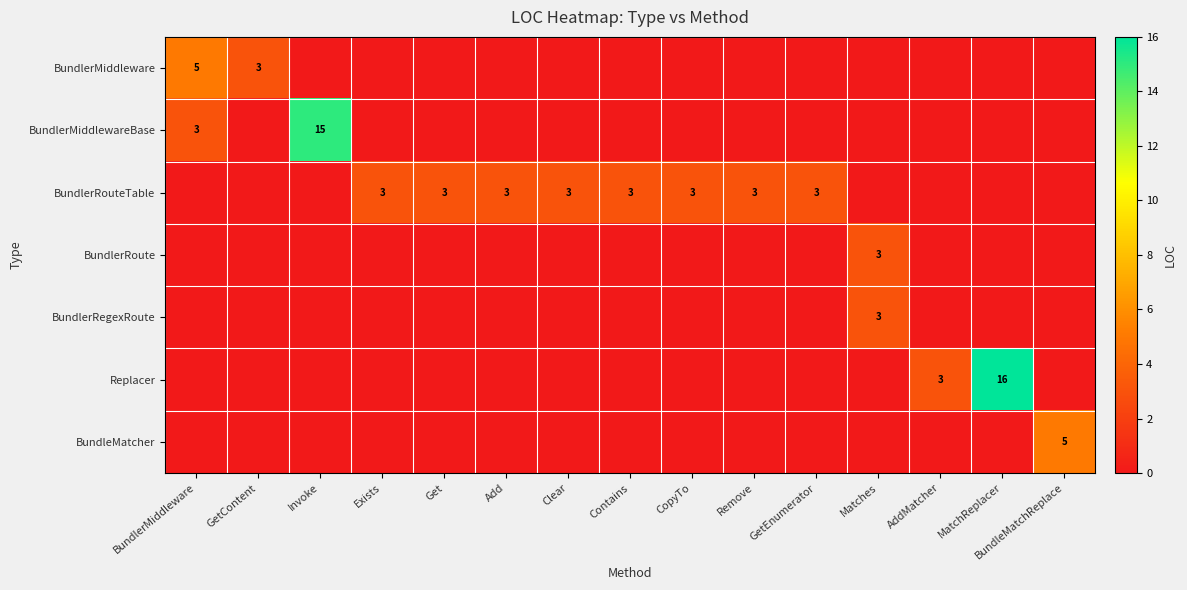

Is it true that BundlerRouteTable equals 1 at Add?

False